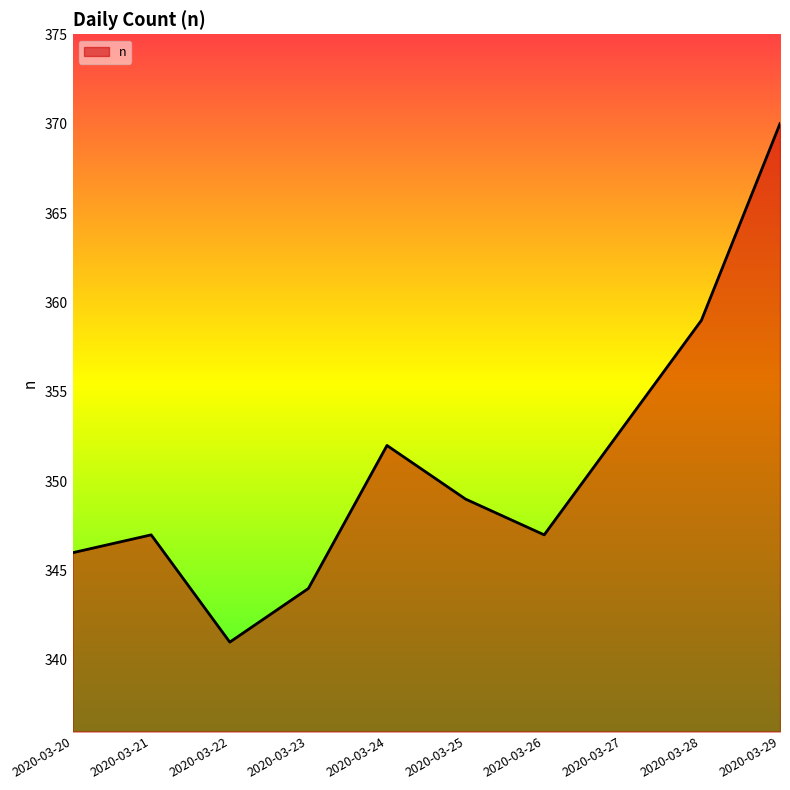

The chart shows a value of 349 at 2020-03-25. True or false?

True